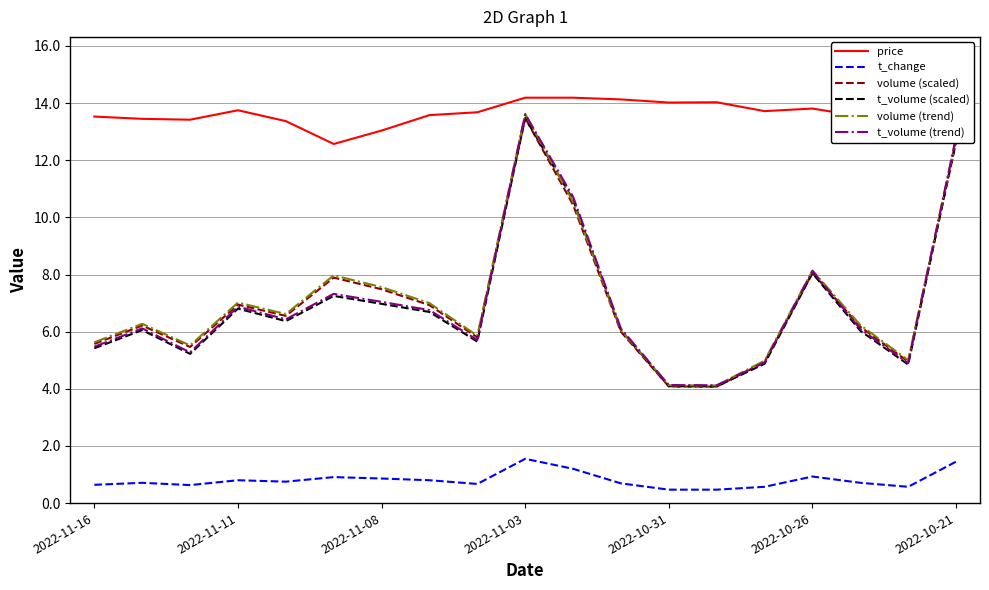

Which series has the largest range (max minus min)?

volume (trend)